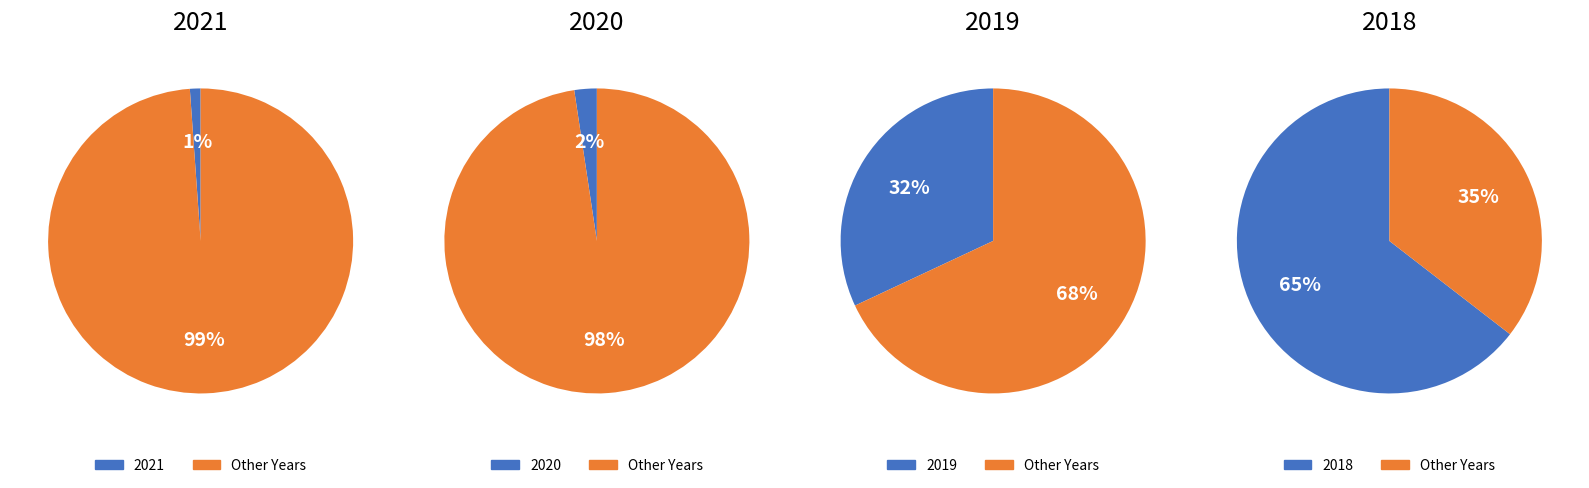

Do 2021 and 2019 together represent more than half of the pie?

No